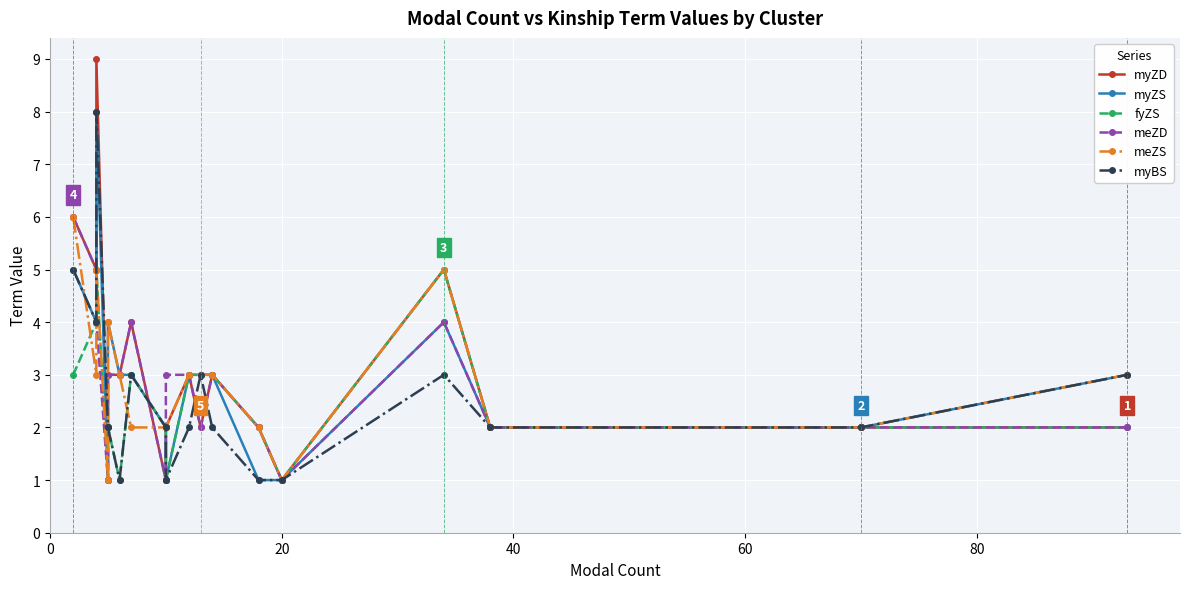

What is the average value of the myZD series?

3